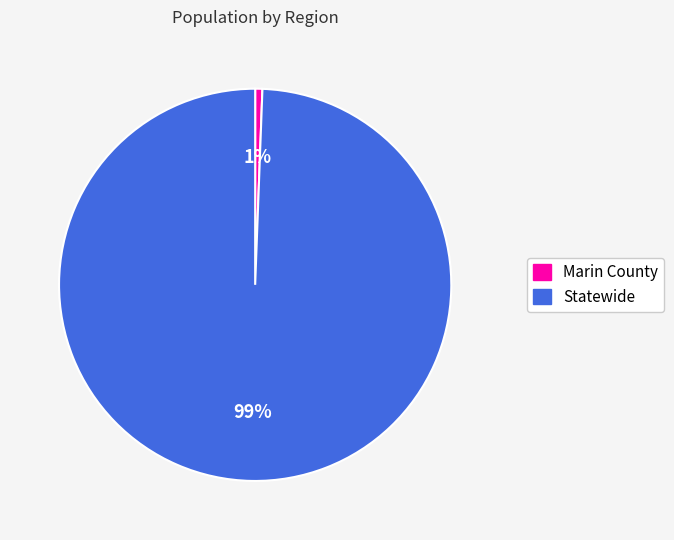

To the nearest percent, what is the average slice percentage?

50%